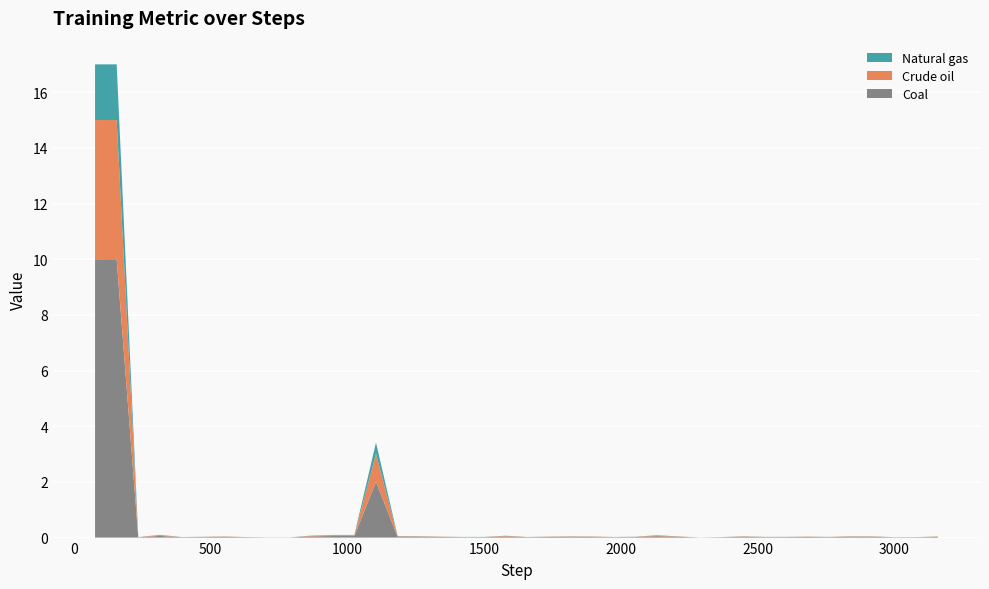

Reading left to right, list all the values displayed in this chart.

Coal: 10.0	10.0	0.0	0.1	0.0	0.0	0.0	0.0	0.0	0.0	0.0	0.1	0.1	2.0	0.0	0.0	0.0	0.0	0.0	0.0	0.0	0.0	0.0	0.0	0.0	0.0	0.1	0.0	0.0	0.0	0.0	0.0	0.0	0.0	0.0	0.0	0.0	0.0	0.0	0.0
Crude oil: 5.0	5.0	0.0	0.0	0.0	0.0	0.0	0.0	0.0	0.0	0.0	0.0	0.0	1.0	0.0	0.0	0.0	0.0	0.0	0.0	0.0	0.0	0.0	0.0	0.0	0.0	0.0	0.0	0.0	0.0	0.0	0.0	0.0	0.0	0.0	0.0	0.0	0.0	0.0	0.0
Natural gas: 2.0	2.0	0.0	0.0	0.0	0.0	0.0	0.0	0.0	0.0	0.0	0.0	0.0	0.4	0.0	0.0	0.0	0.0	0.0	0.0	0.0	0.0	0.0	0.0	0.0	0.0	0.0	0.0	0.0	0.0	0.0	0.0	0.0	0.0	0.0	0.0	0.0	0.0	0.0	0.0